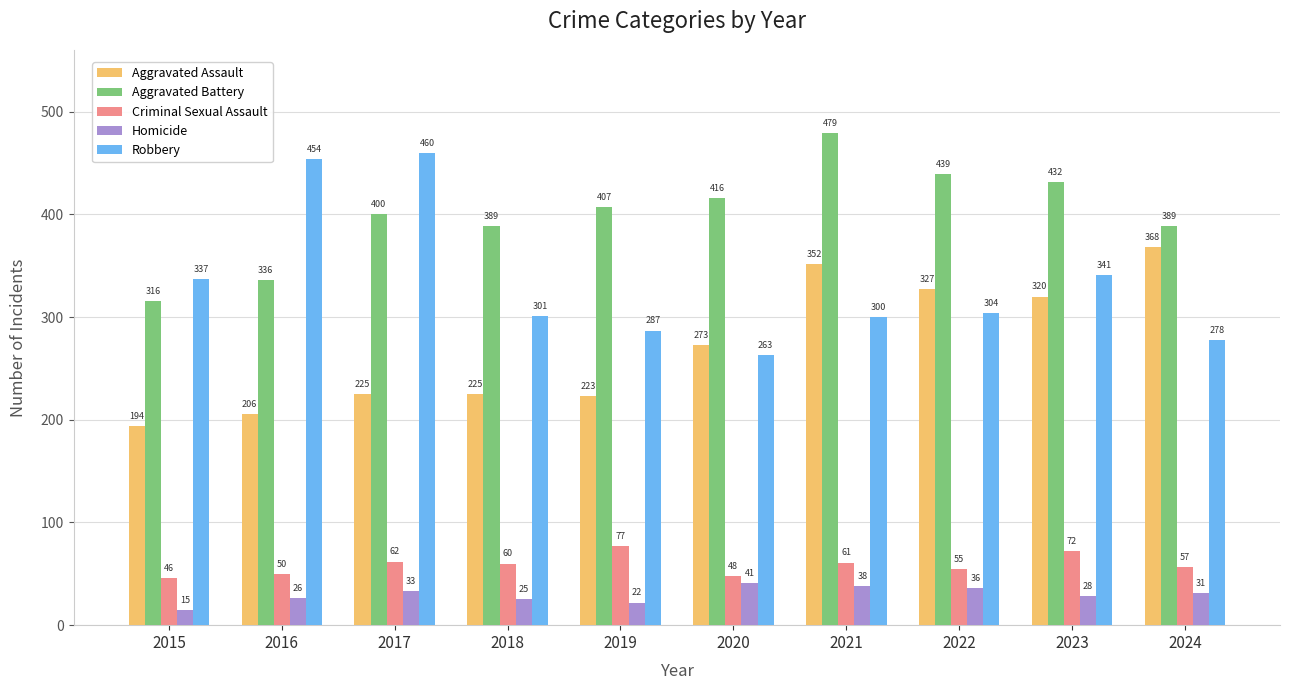

Reading left to right, transcribe all the data shown in this chart.

Aggravated Assault: 194	206	225	225	223	273	352	327	320	368
Aggravated Battery: 316	336	400	389	407	416	479	439	432	389
Criminal Sexual Assault: 46	50	62	60	77	48	61	55	72	57
Homicide: 15	26	33	25	22	41	38	36	28	31
Robbery: 337	454	460	301	287	263	300	304	341	278